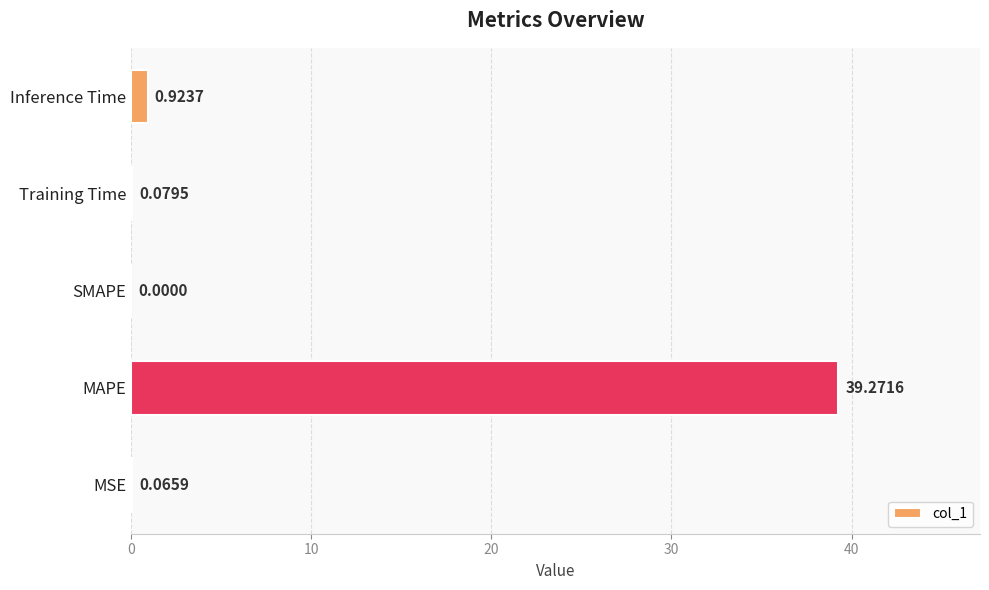

What is the sum of all values?

40.3